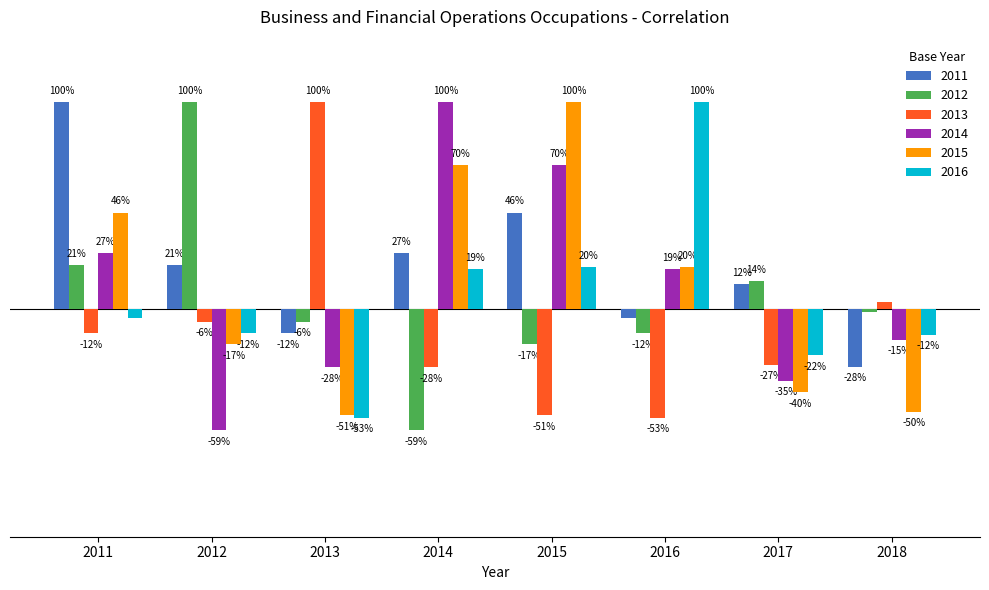

What is the sum of all 2011 values?

1.6